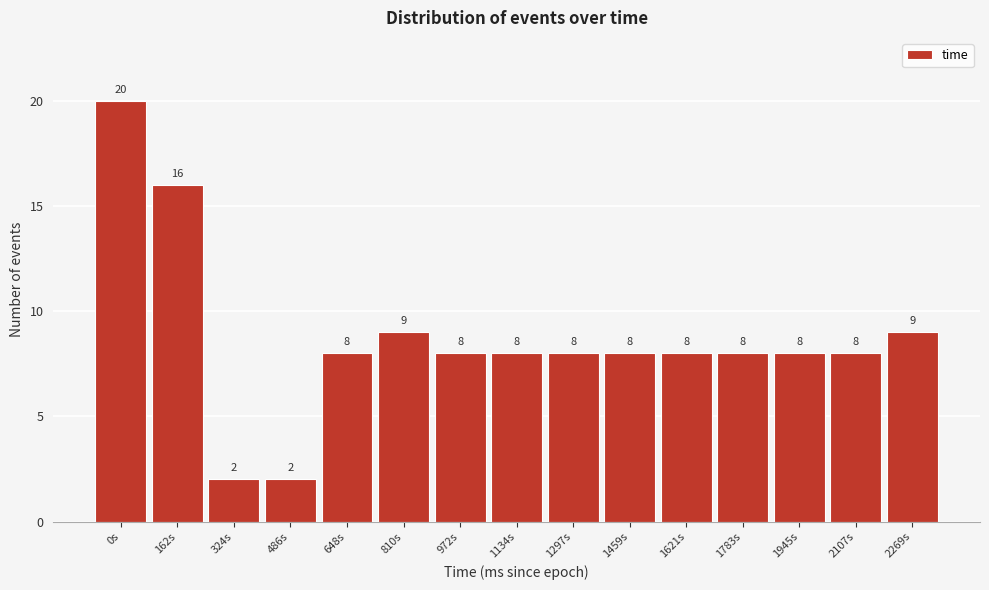

Reading right to left, list all the values displayed in this chart.

2269s=9	2107s=8	1945s=8	1783s=8	1621s=8	1459s=8	1297s=8	1134s=8	972s=8	810s=9	648s=8	486s=2	324s=2	162s=16	0s=20